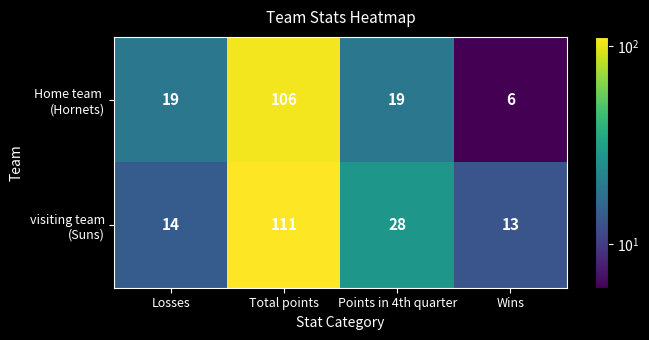

What is the total value across all series at Losses?

33